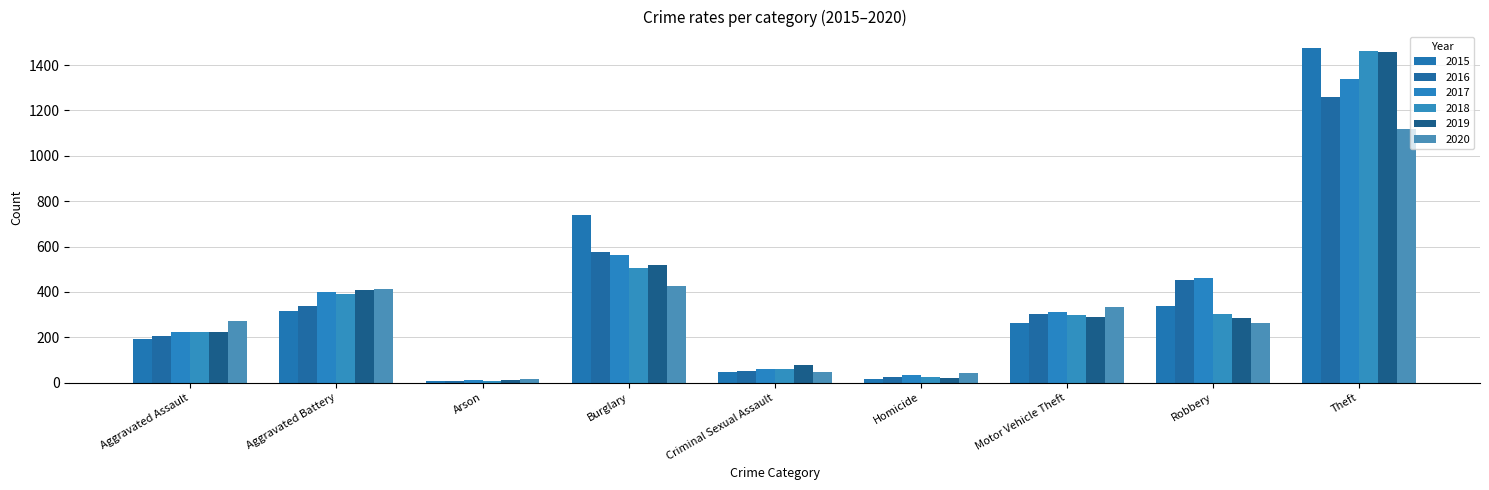

Rank the series at Theft from lowest to highest value.

2020, 2016, 2017, 2019, 2018, 2015